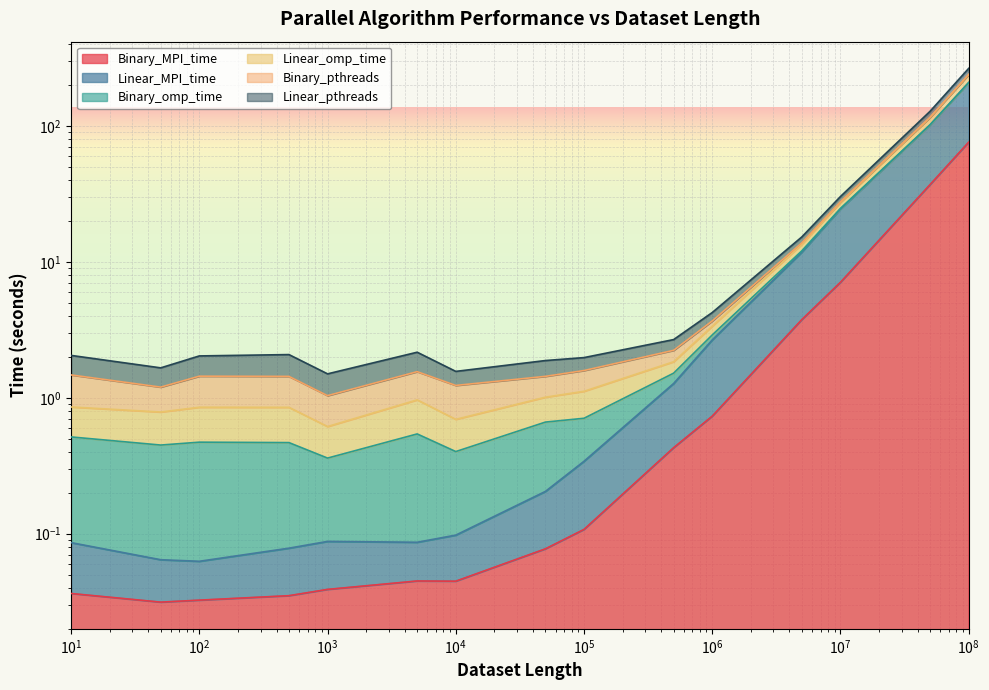

True or false: Linear_pthreads and Linear_omp_time intersect in this chart.

False